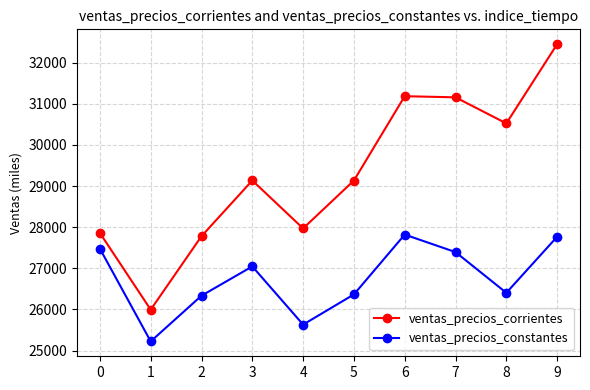

What is the difference between the ventas_precios_corrientes values at 9 and 0?

4587.1